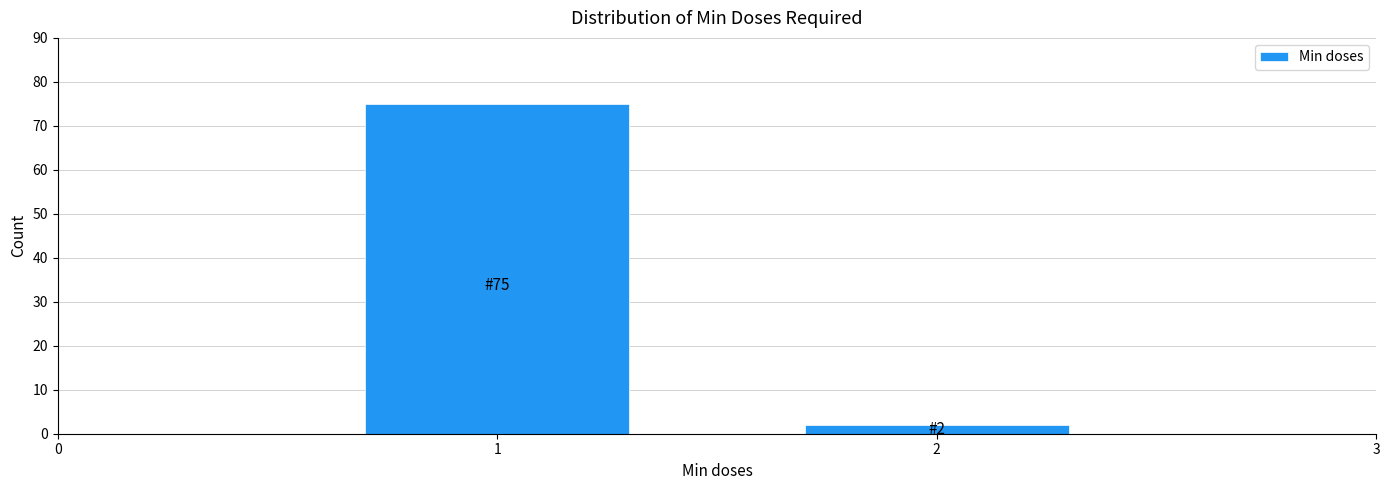

Reading right to left, transcribe all the data shown in this chart.

2=2	1=75